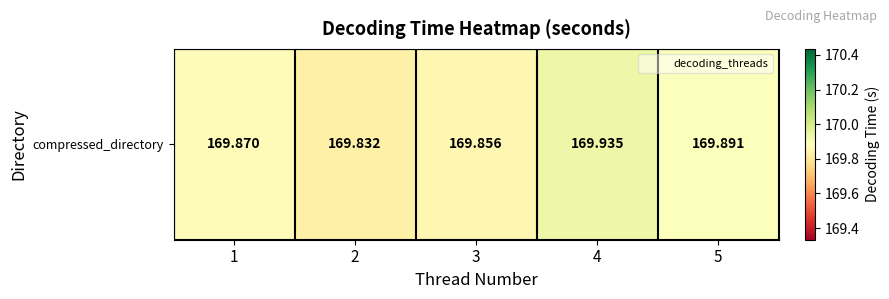

What value does the data have at 3?

169.9